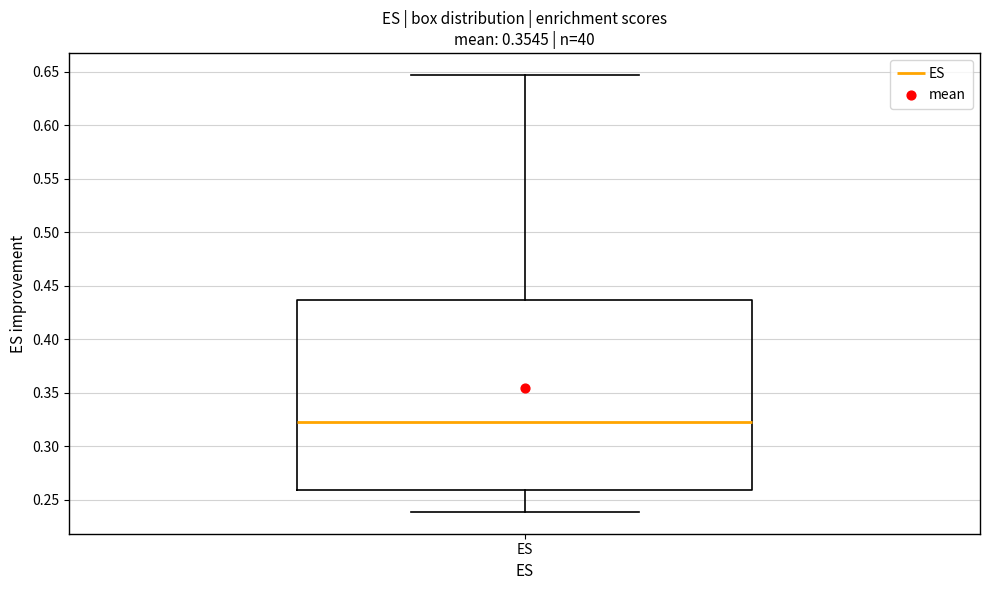

Transcribe this box plot: give where the median line is, the range the box spans, and where the two whiskers end, as read against the y-axis. The values are not printed on the chart, so give them approximately, as read against the axis.

median 0.325, box 0.260 to 0.435, whiskers 0.240 to 0.645